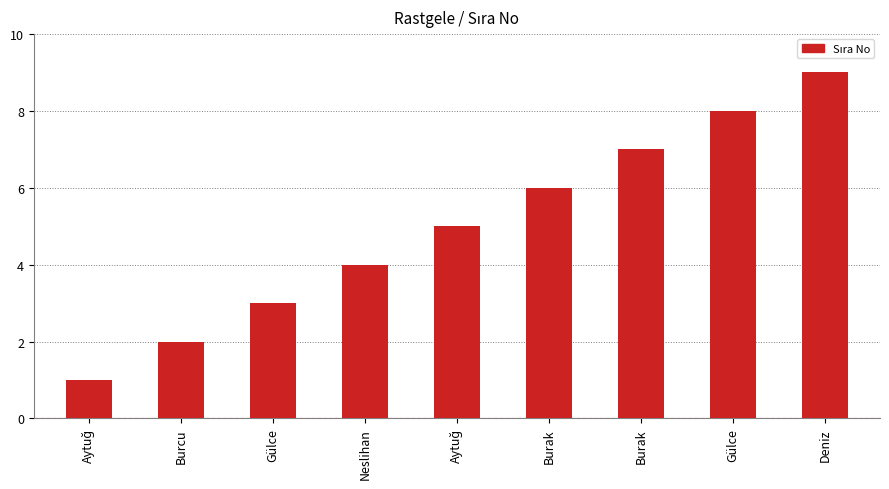

Does the chart contain any negative values?

No